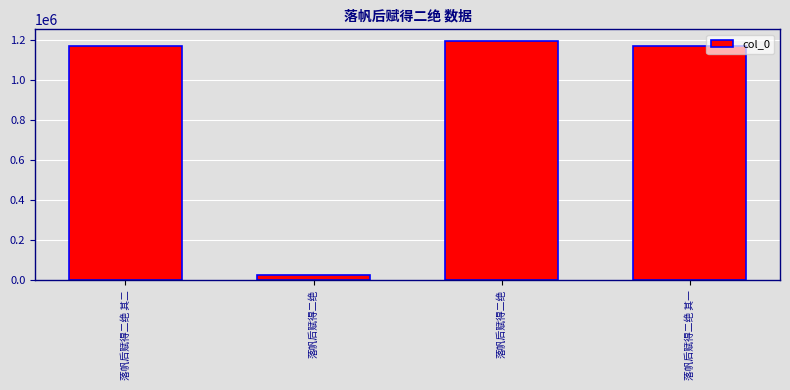

List the labels in order of value, smallest first.

落帆后赋得二绝, 落帆后赋得二绝 其一, 落帆后赋得二绝 其二, 落帆后赋得二绝